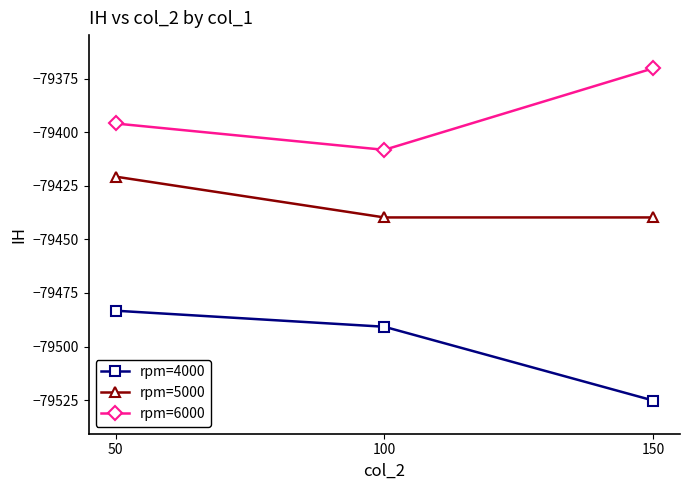

What are all the series names shown in the legend?

rpm=4000, rpm=5000, rpm=6000